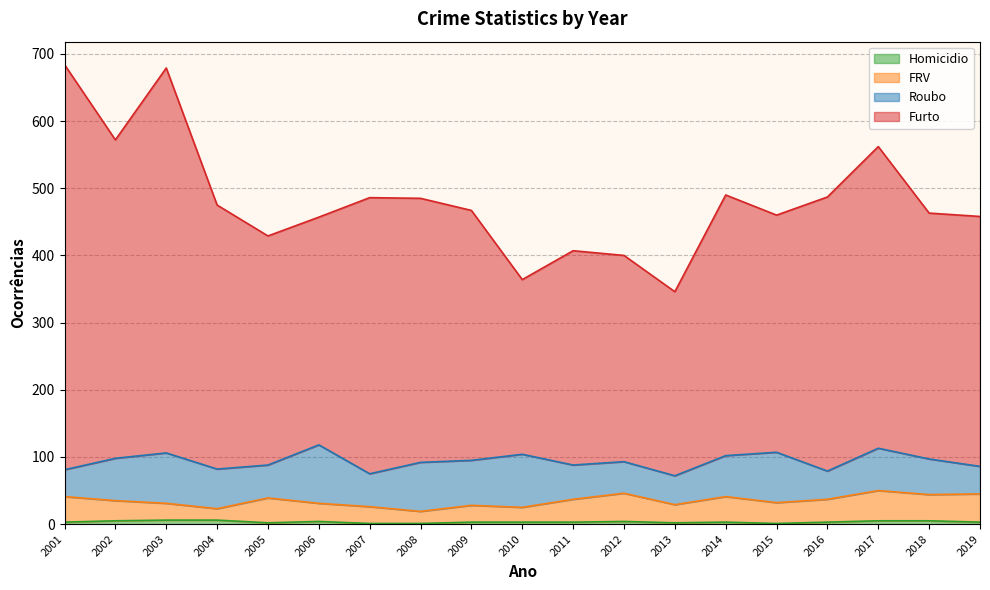

At which category does the chart reach its peak across all series?

2001